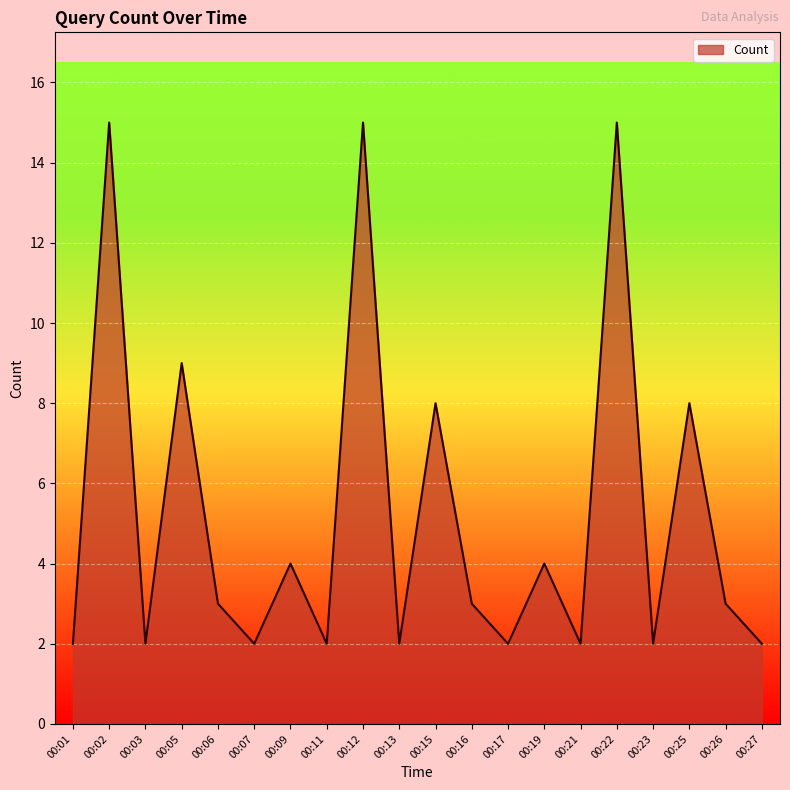

What is the change in value from 00:12 to 00:23?

-13